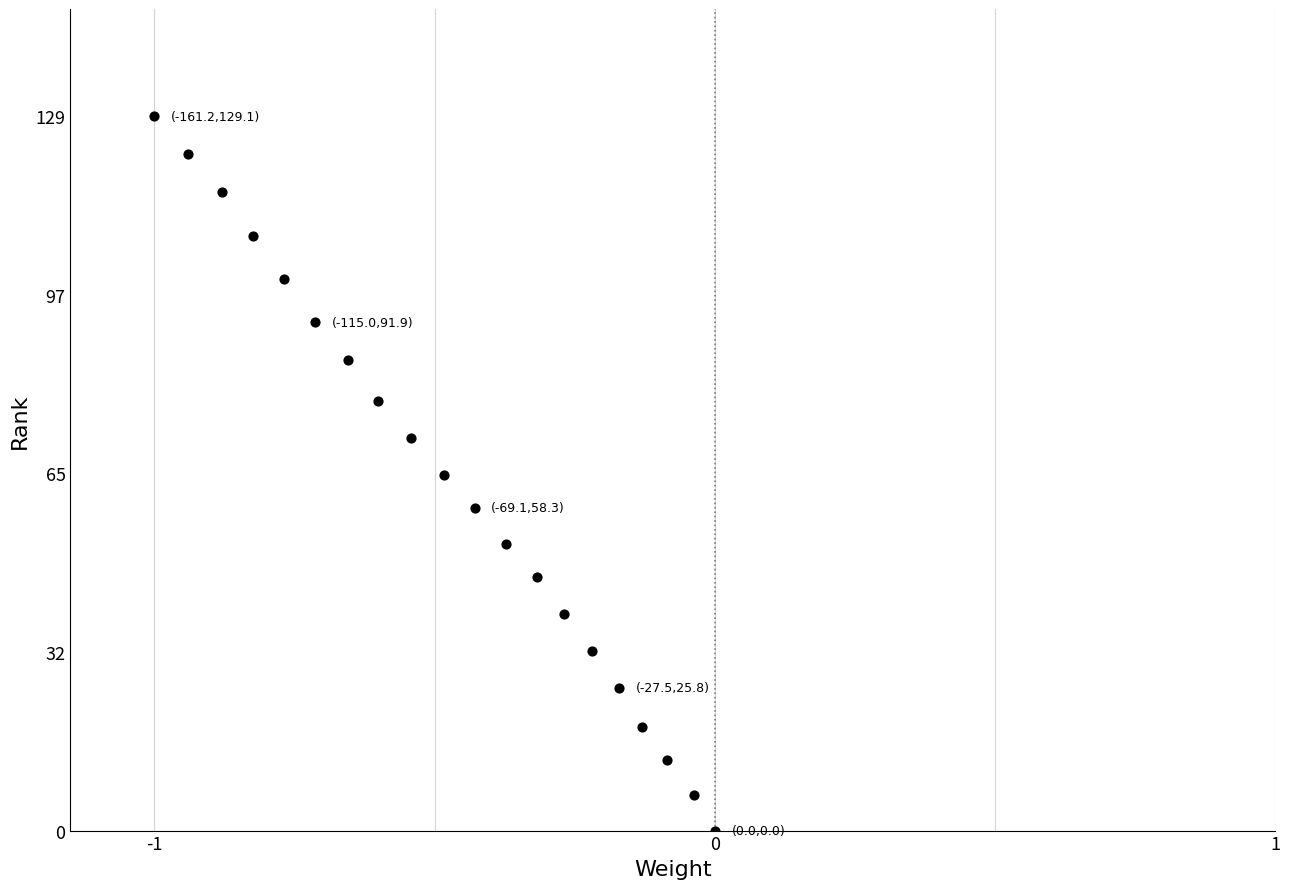

What is the range of X values (max minus min)?

161.2